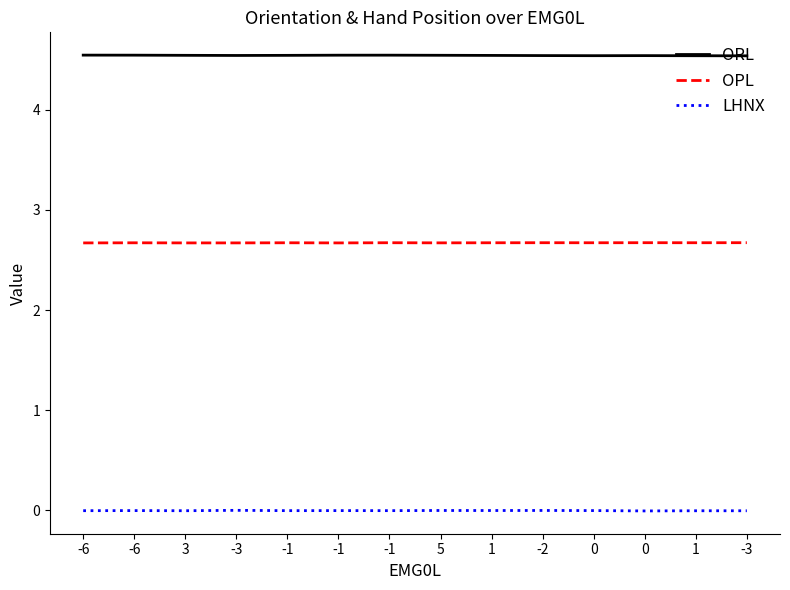

What is the total value across all series at -6?

7.2